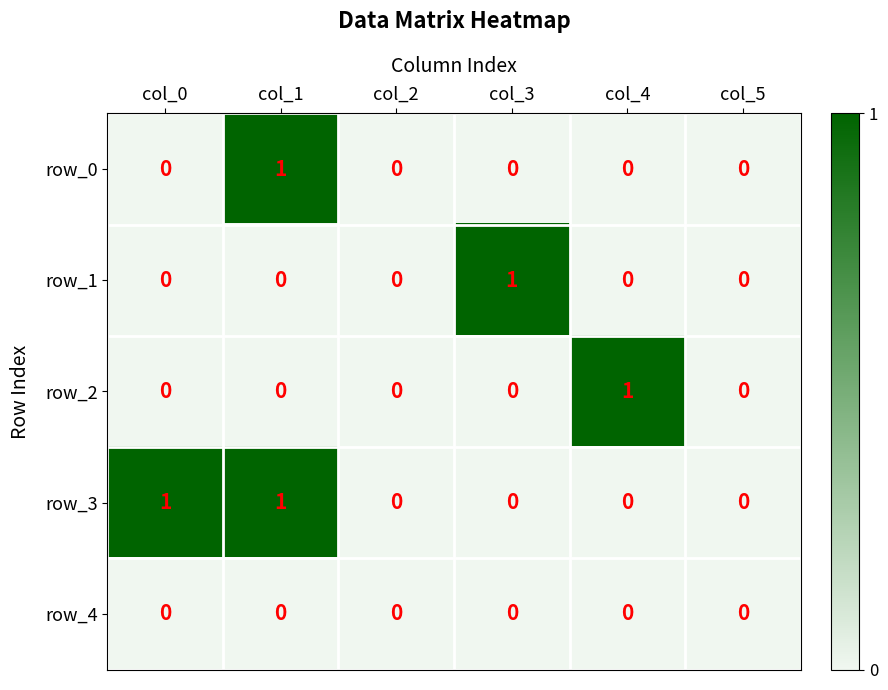

How many row_0 values are between 0 and 1?

6